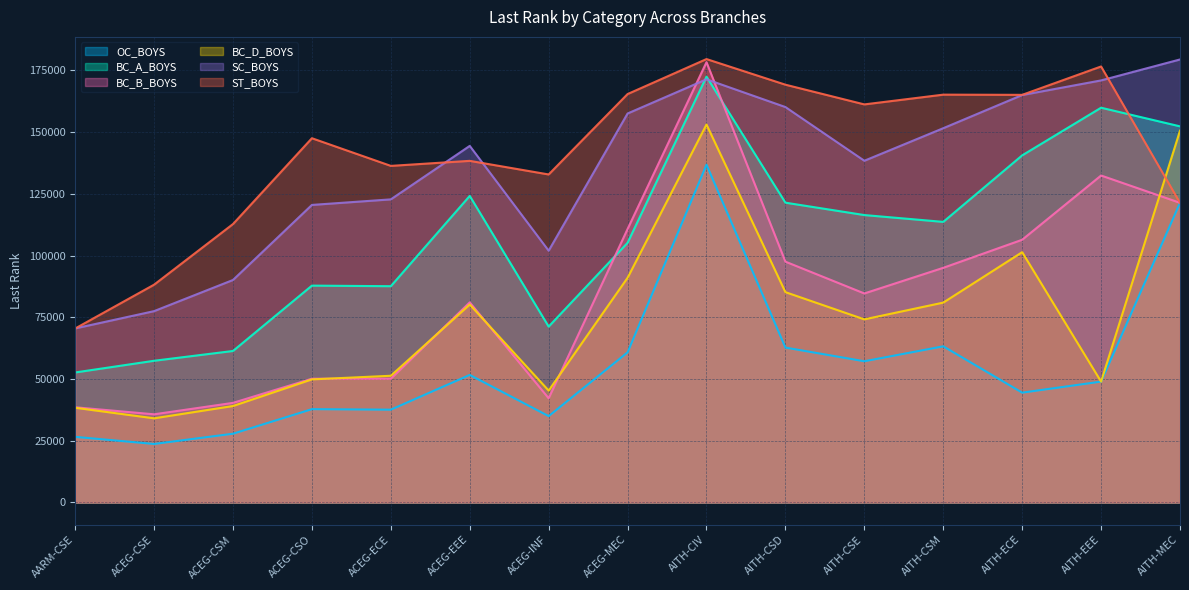

True or false: BC_D_BOYS has more than 0 points higher than both neighbors.

True